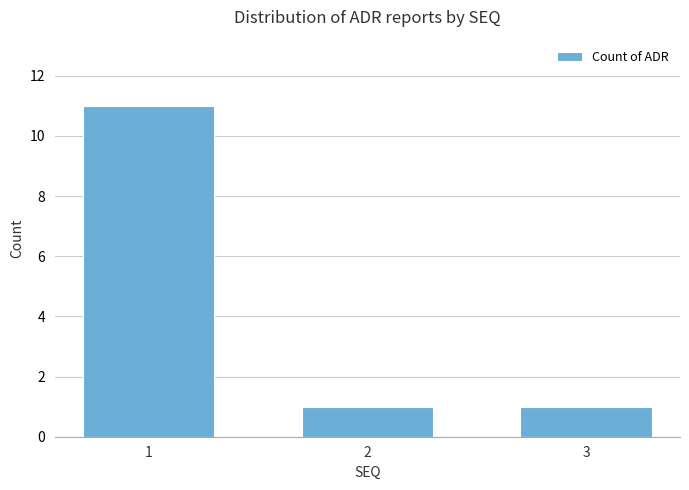

What is the change in value from 1 to 3?

-10